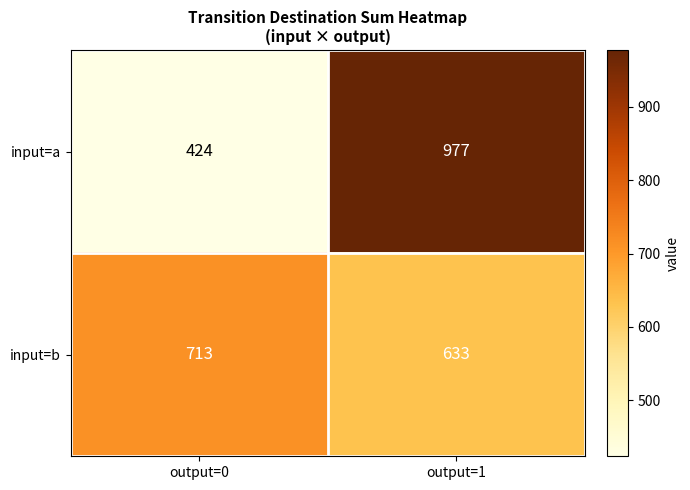

Is it true that input=a equals 424 at output=0?

True